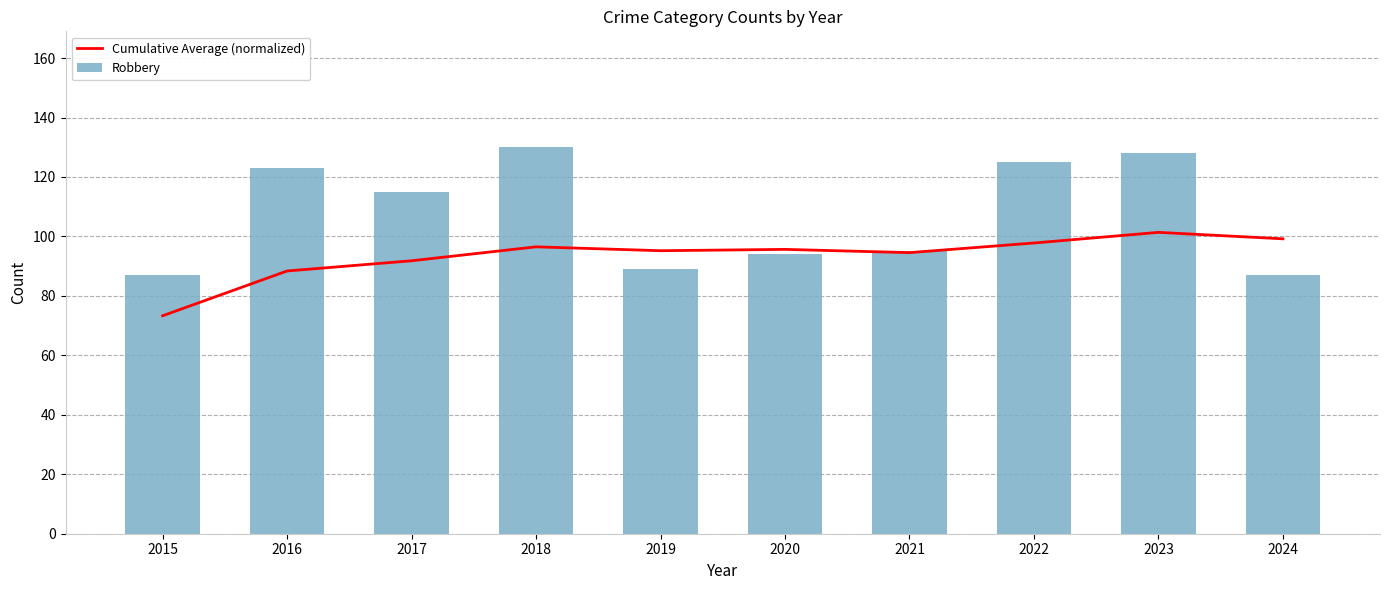

Reading left to right, transcribe all the data shown in this chart.

Cumulative Average (normalized): 73.3	88.4	91.8	96.5	95.2	95.7	94.6	97.8	101.4	99.2
Robbery: 87.0	123.0	115.0	130.0	89.0	94.0	95.0	125.0	128.0	87.0